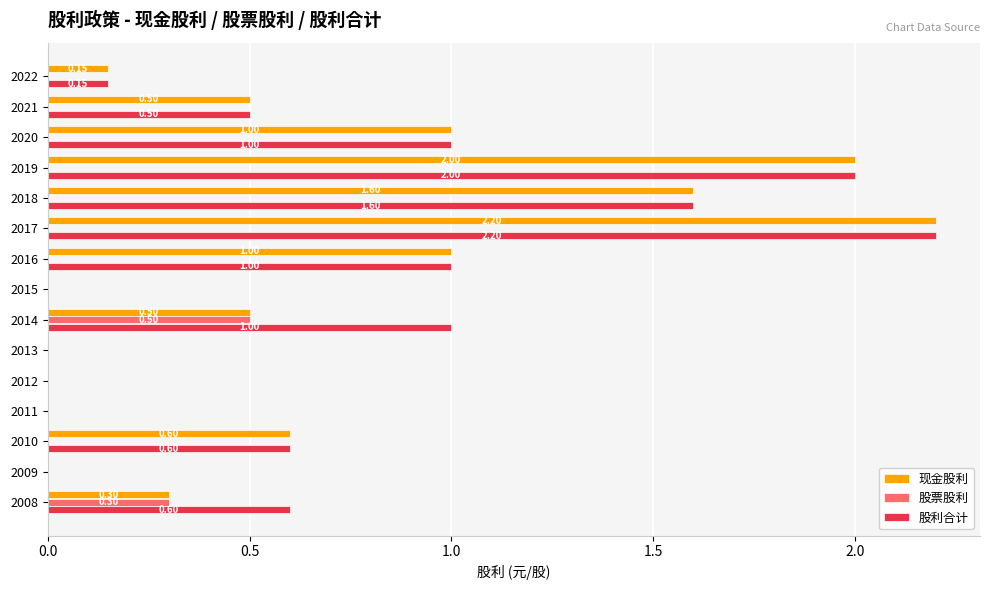

Is the value of 股利合计 at 2017 greater than the value of 股票股利 at 2008?

Yes